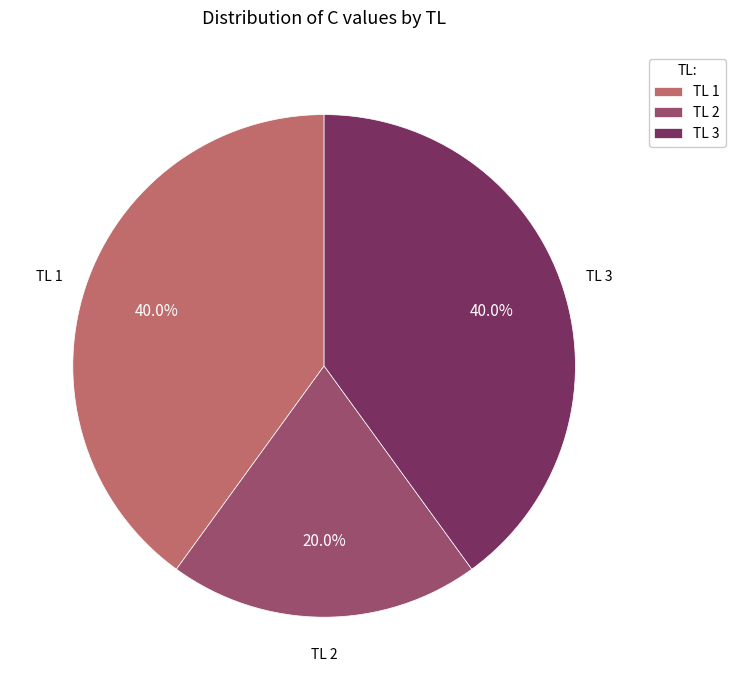

Does any single category account for the majority?

No